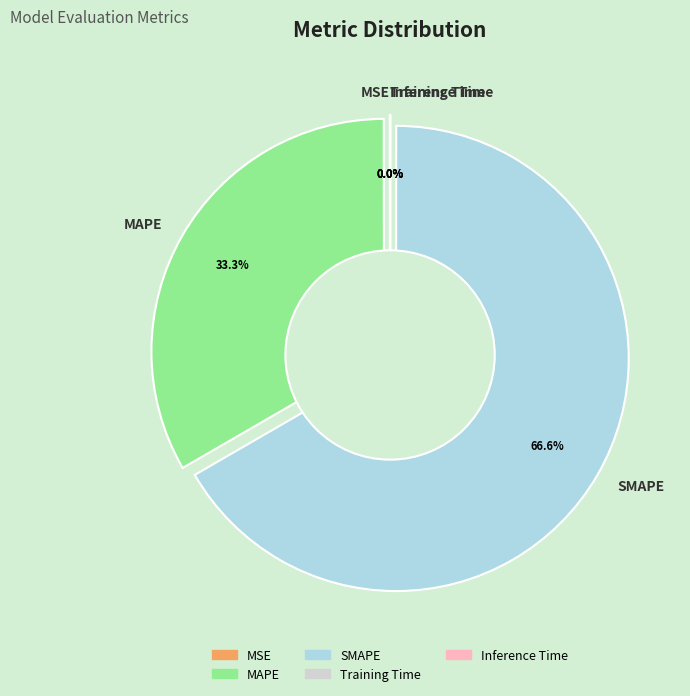

How many segments does this pie chart have?

5